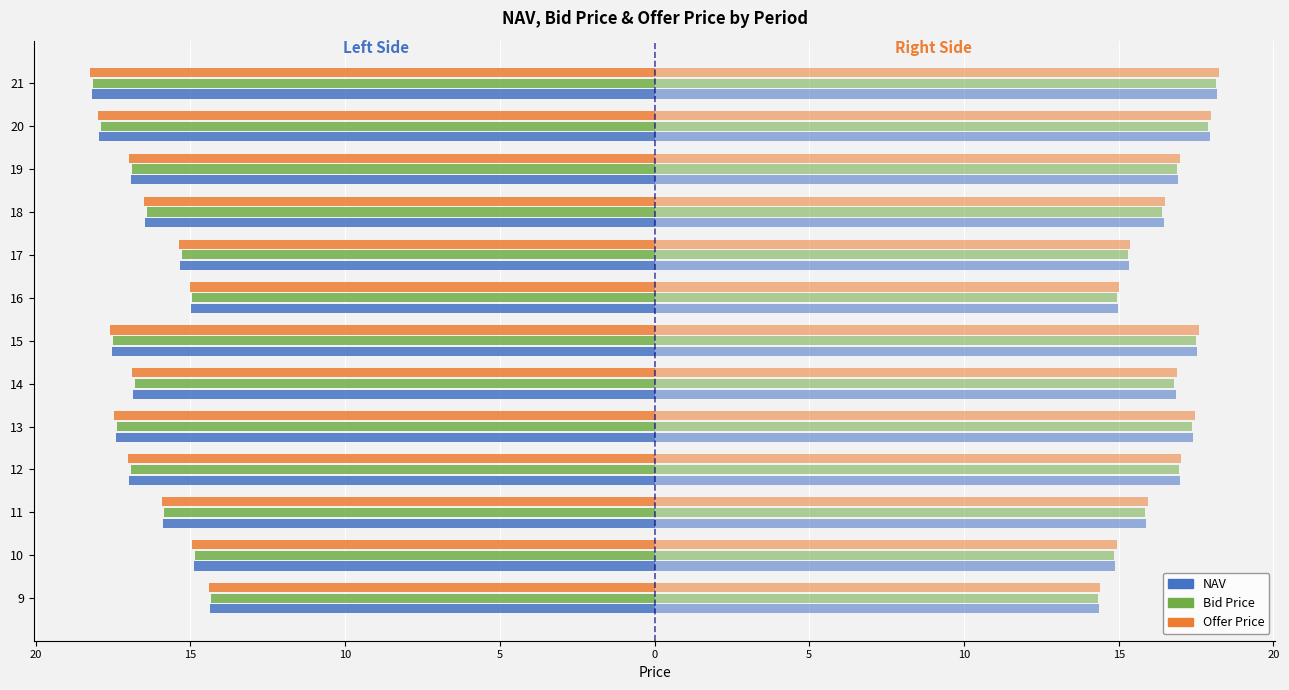

How many bars are there in each group?

6